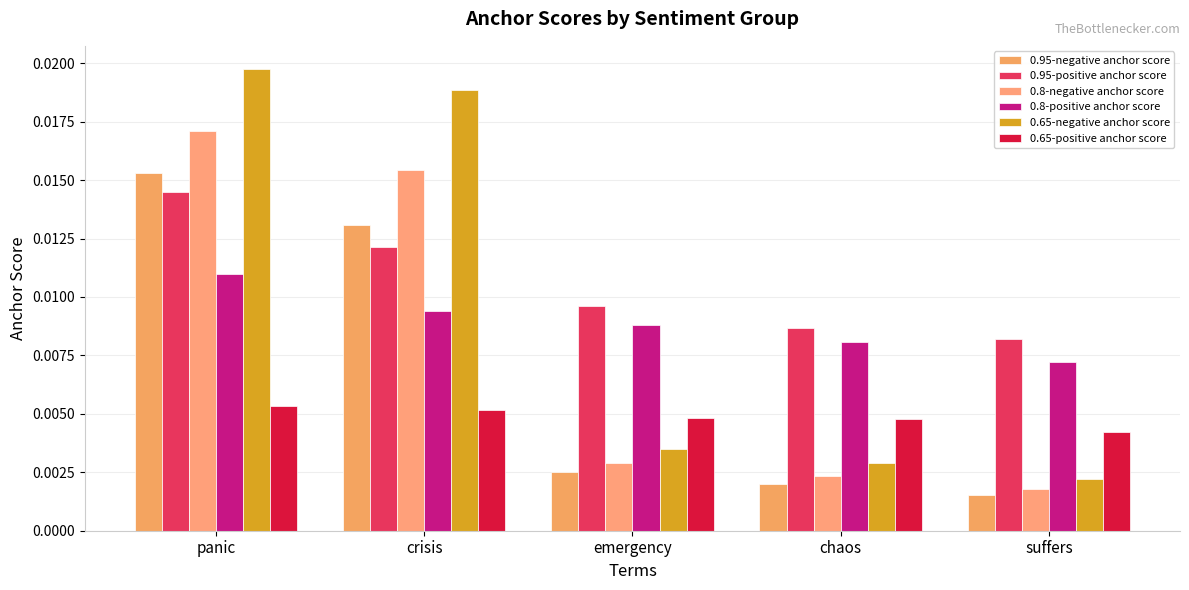

Between crisis and chaos, which is larger?

crisis